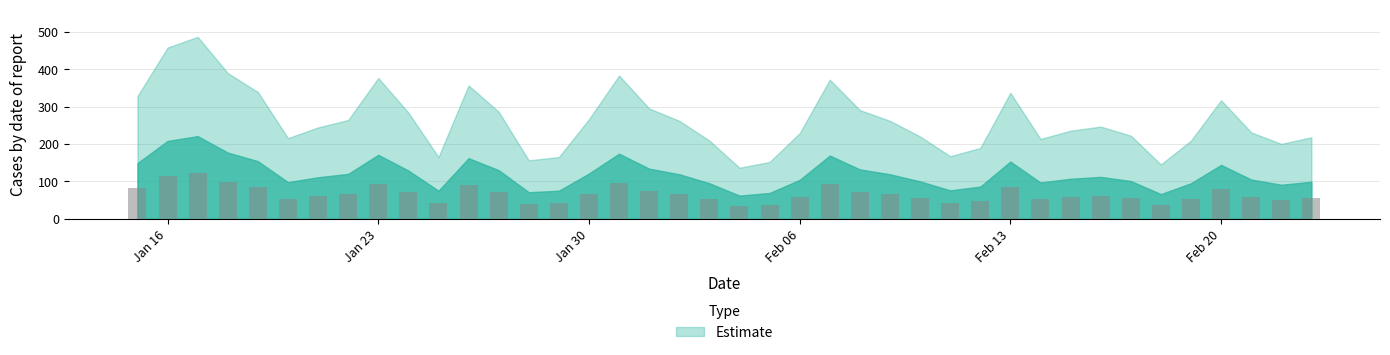

What is the maximum value shown in the chart?

121.6